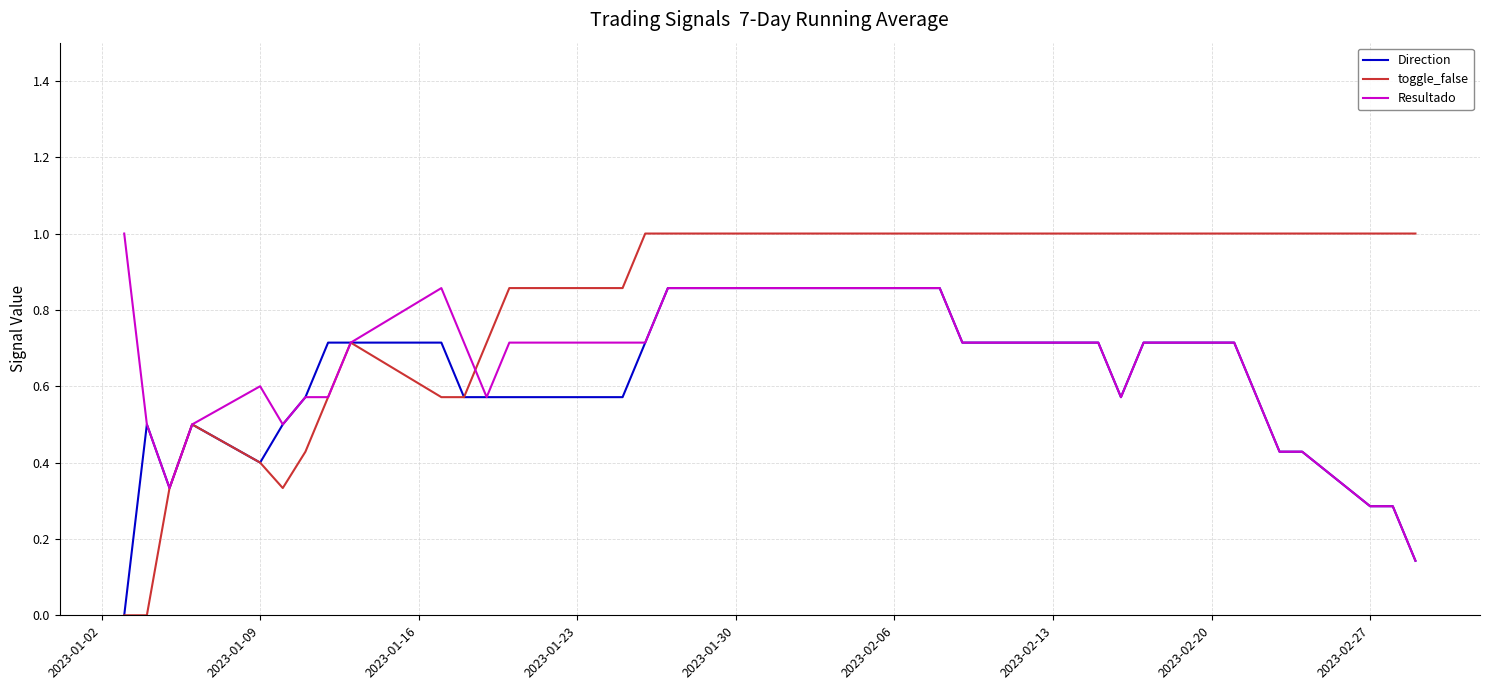

What is the maximum value for Resultado?

1.0